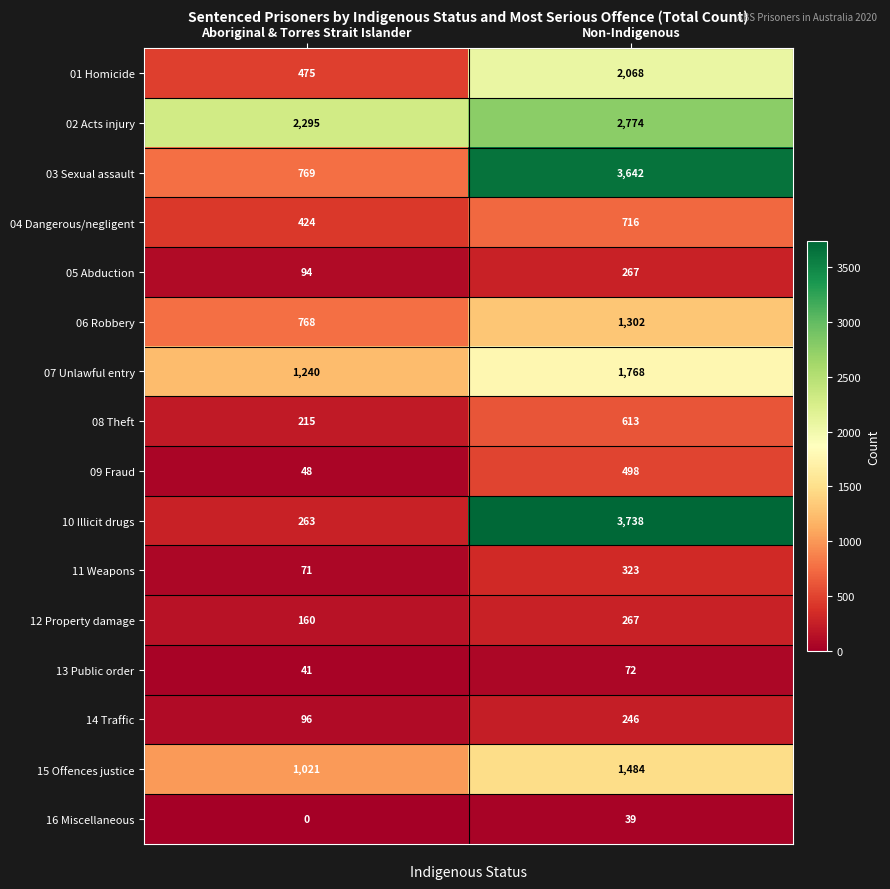

How many distinct data groups are displayed?

16